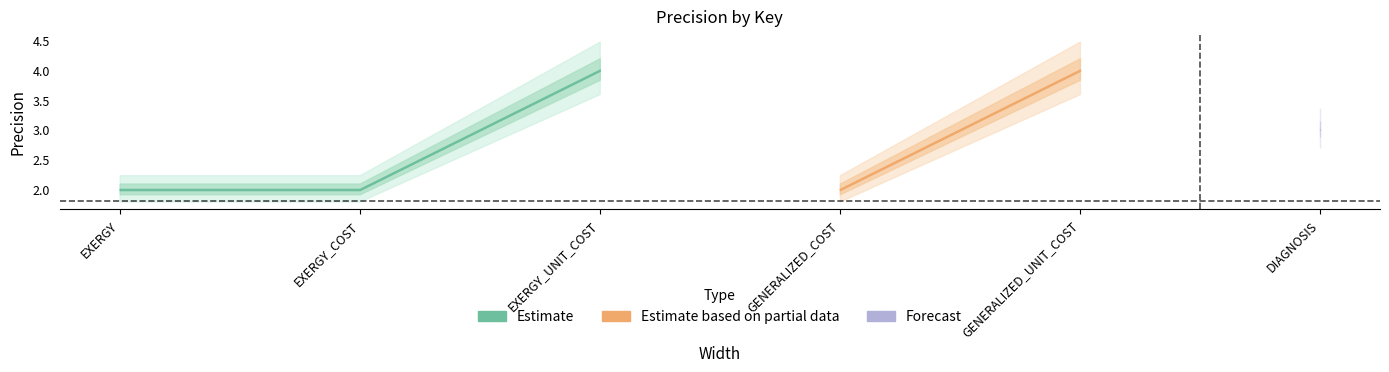

List the labels in order of value, smallest first.

EXERGY, EXERGY_COST, GENERALIZED_COST, DIAGNOSIS, EXERGY_UNIT_COST, GENERALIZED_UNIT_COST